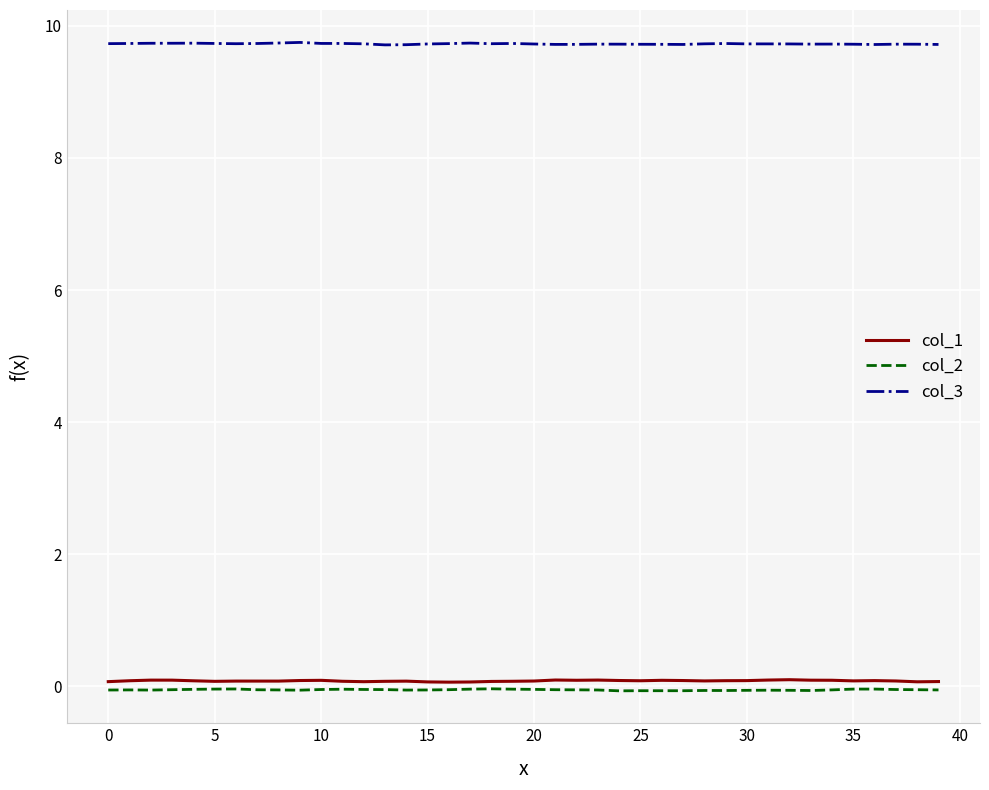

Which series has the largest total across all categories?

col_3